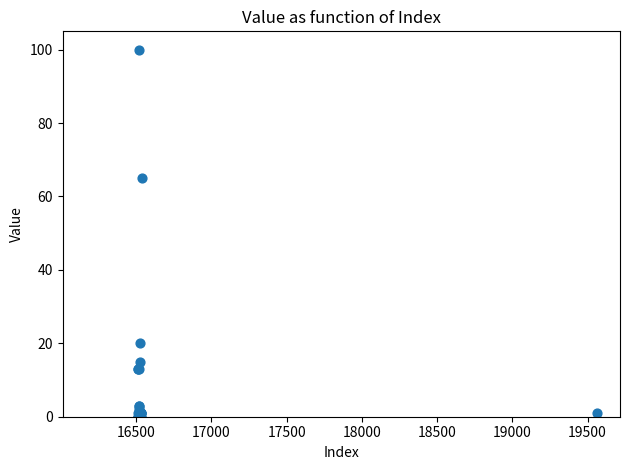

What Y value in the scatter plot is closest to 50?

65